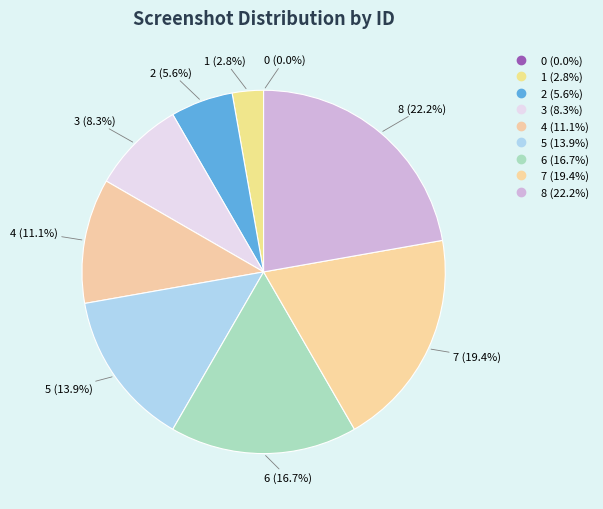

Does 7 represent more than half of the total?

No